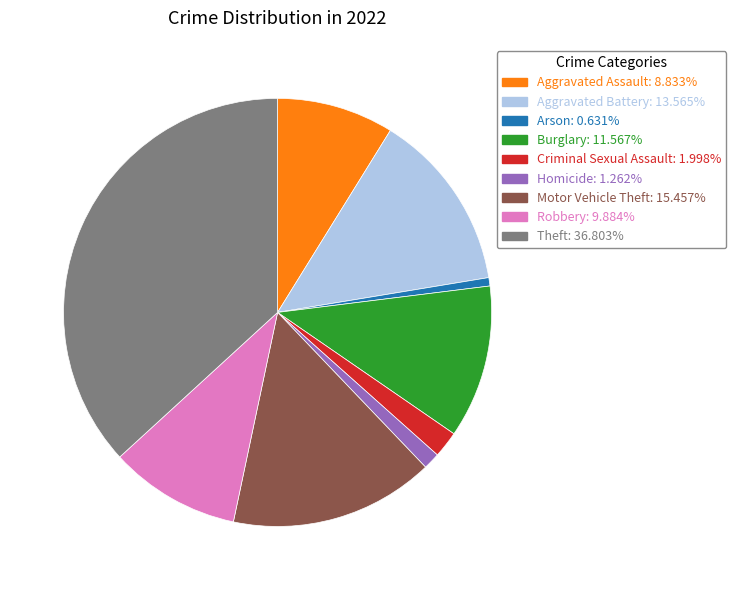

Approximately how many times larger is the value at Motor Vehicle Theft compared to Theft?

0.4